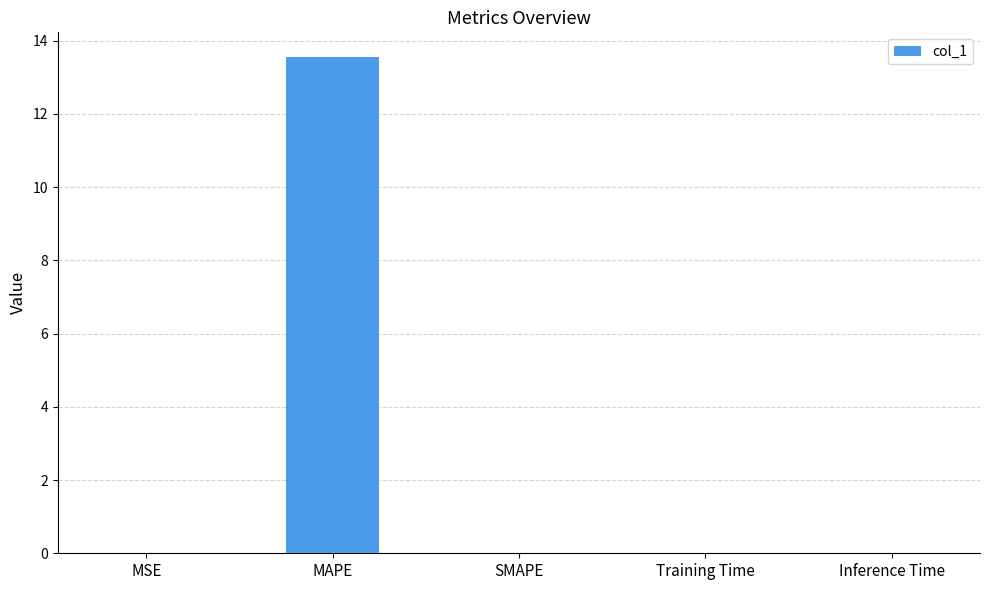

Is it true that the value at SMAPE is 8.1?

False